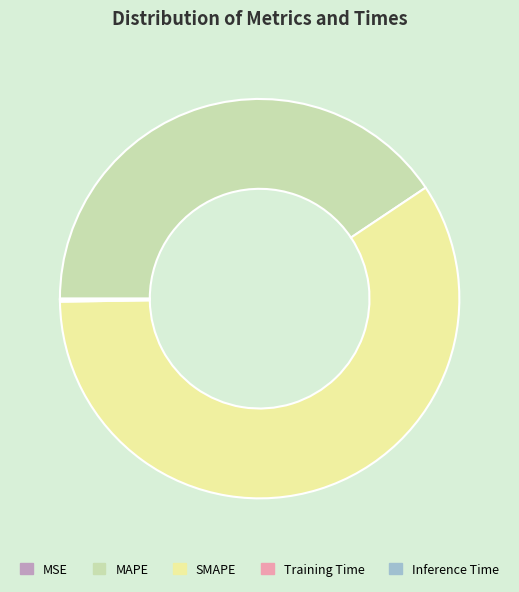

True or false: SMAPE accounts for 59% of the total.

True